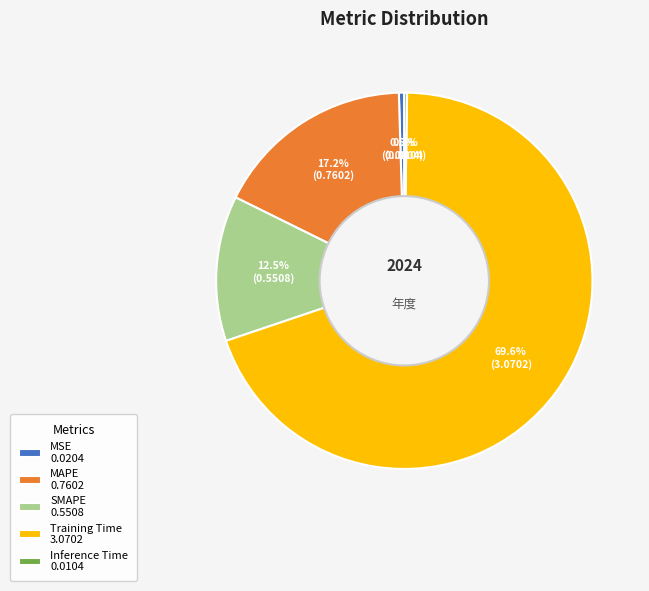

Which has a higher value, MSE or MAPE?

MAPE